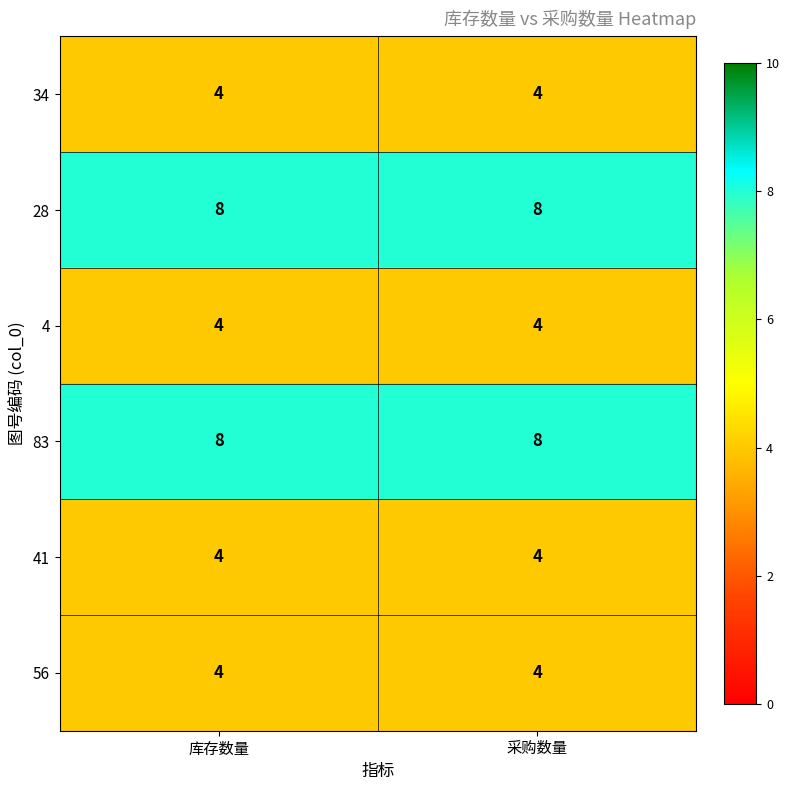

What is the sum of all 83 values?

16